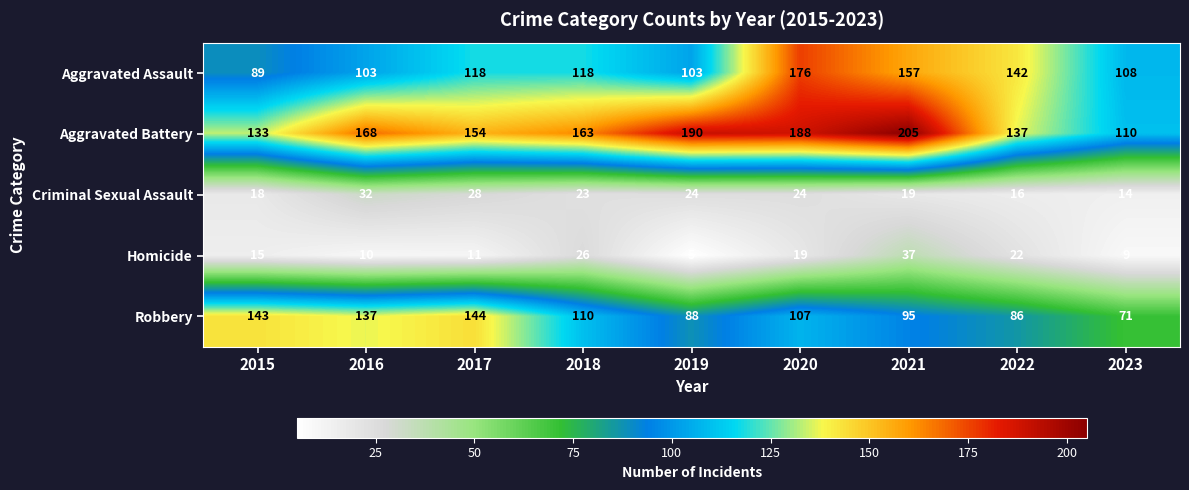

Which series changed the most between 2021 and 2023?

Aggravated Battery